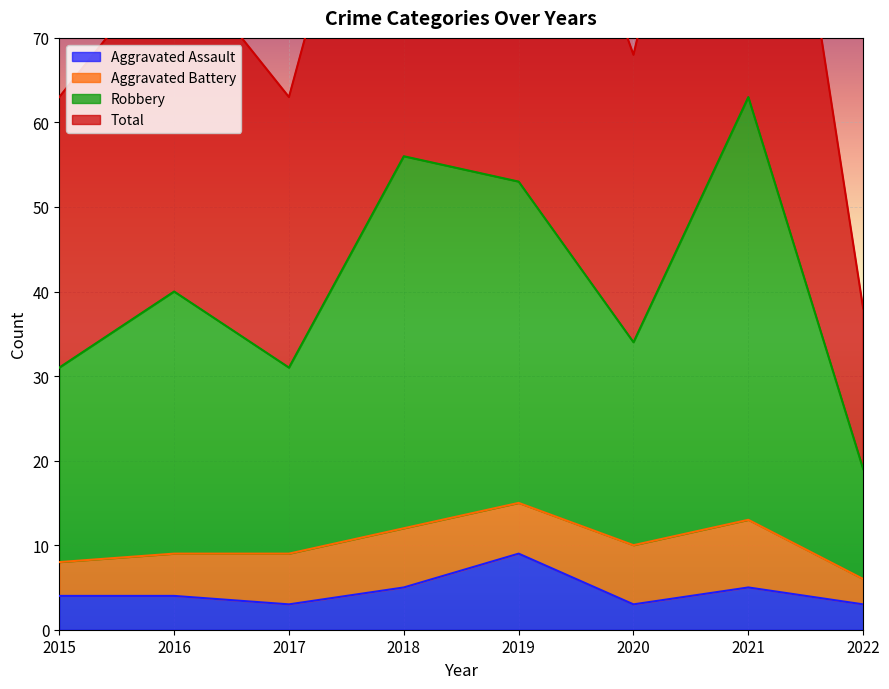

What value does the Total series have at 2018, to the nearest 5?

55